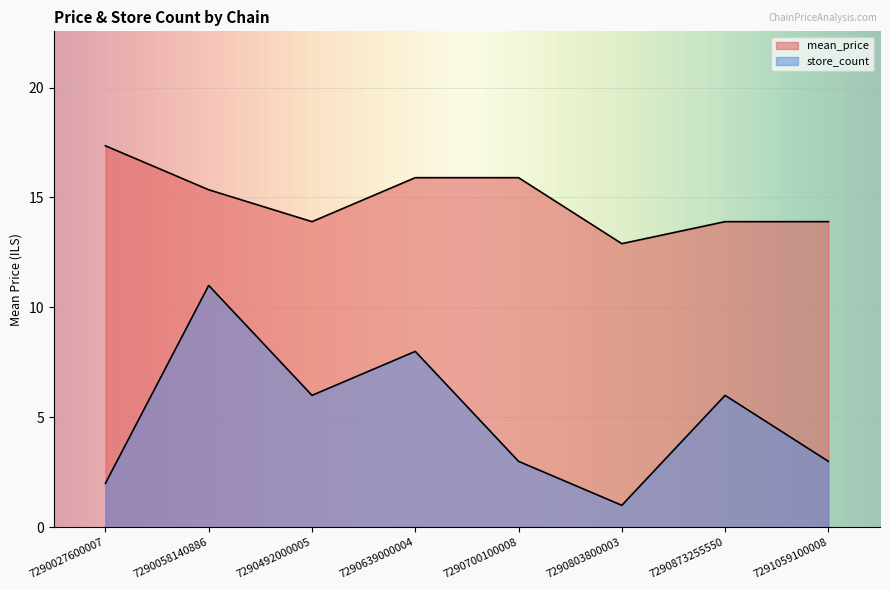

How many lines are shown in the chart?

2